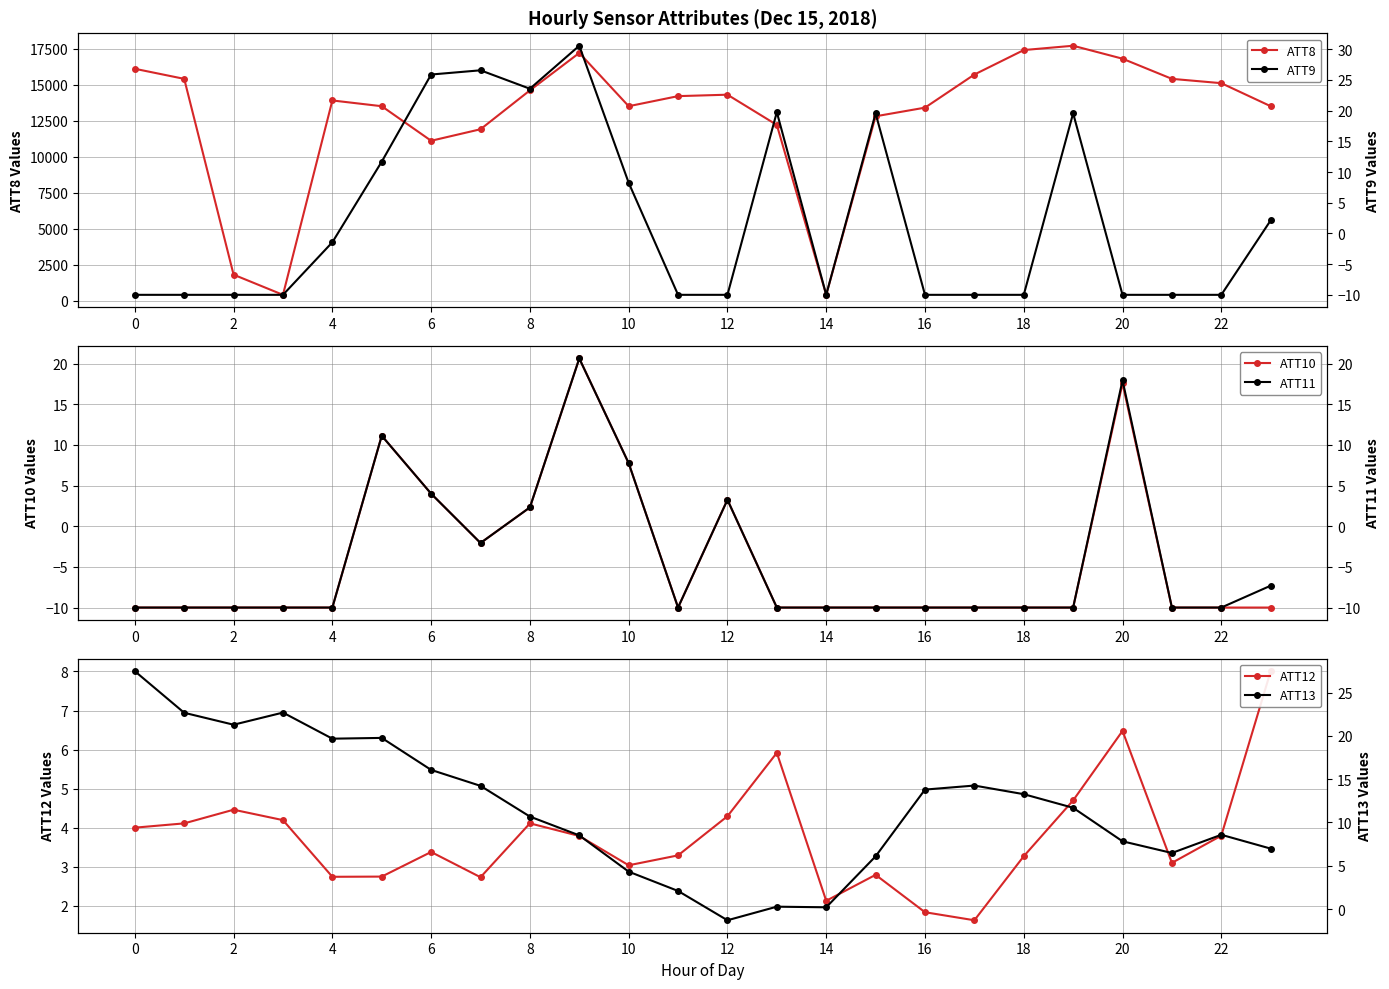

True or false: ATT8 has more than 1 points higher than both neighbors.

True